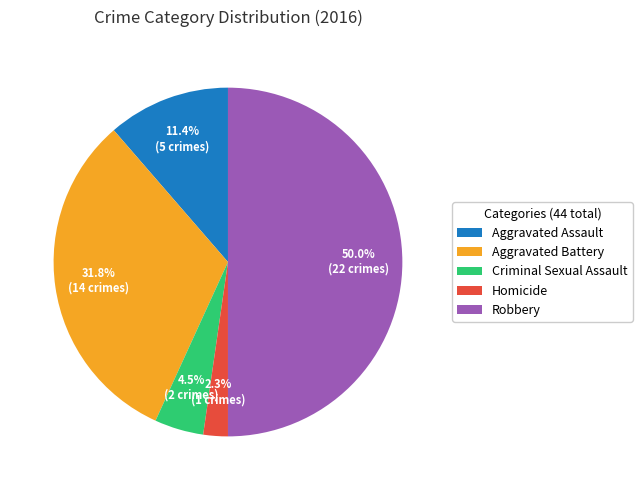

To the nearest percent, what percentage of the pie is Robbery?

50%